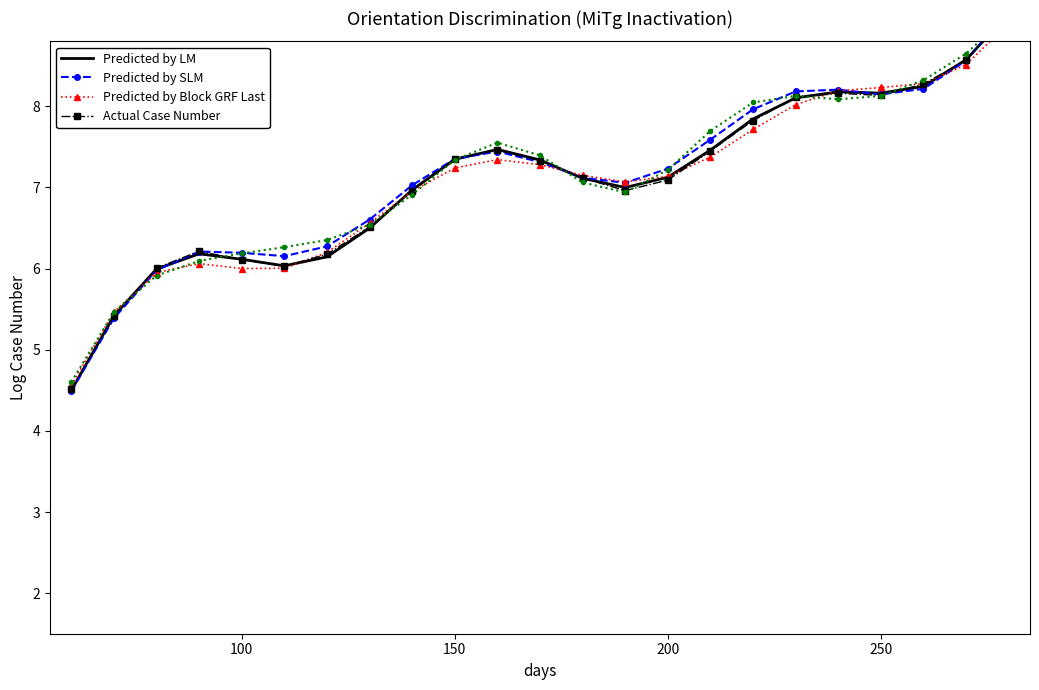

Rank the series by their maximum value, from highest to lowest.

Predicted by SLM, Actual Case Number, Predicted by LM, Predicted by Block GRF Last